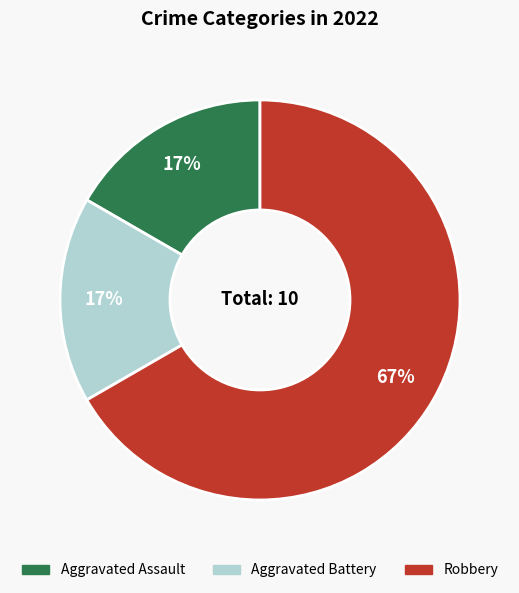

Approximately how many times larger is the value at Aggravated Battery compared to Aggravated Assault?

1.0